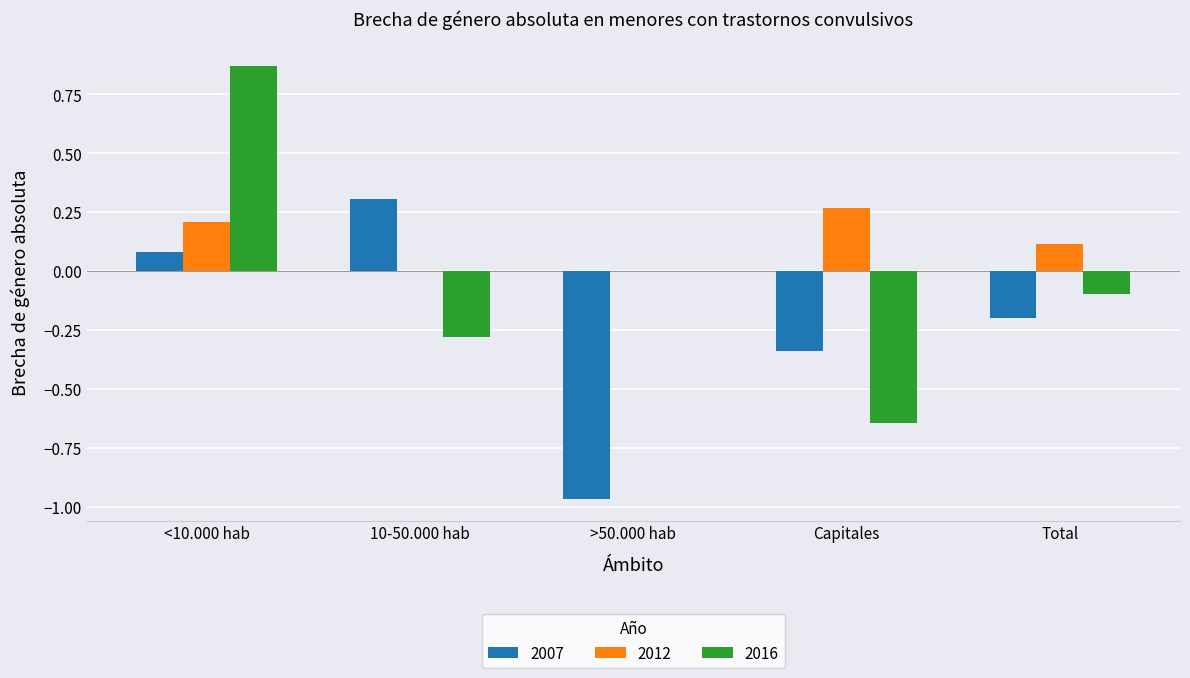

Where is 2016 nearest to the value 0?

>50.000 hab